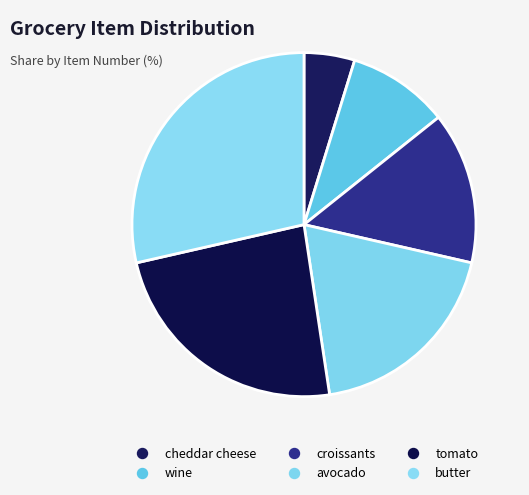

To the nearest percent, what is the difference between the croissants and cheddar cheese slice percentages?

10%